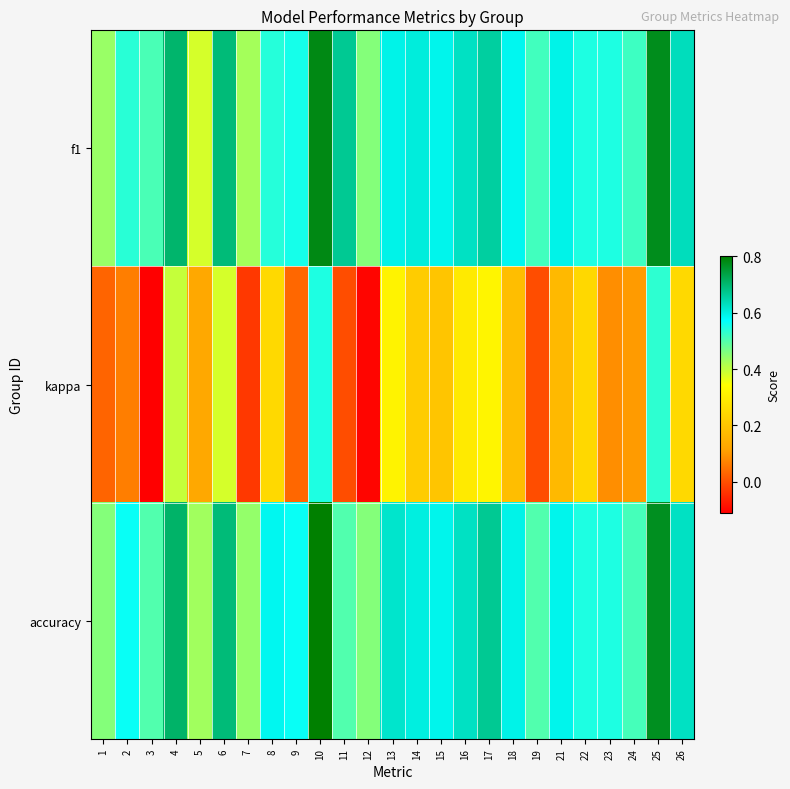

Which series has the largest range (max minus min)?

kappa